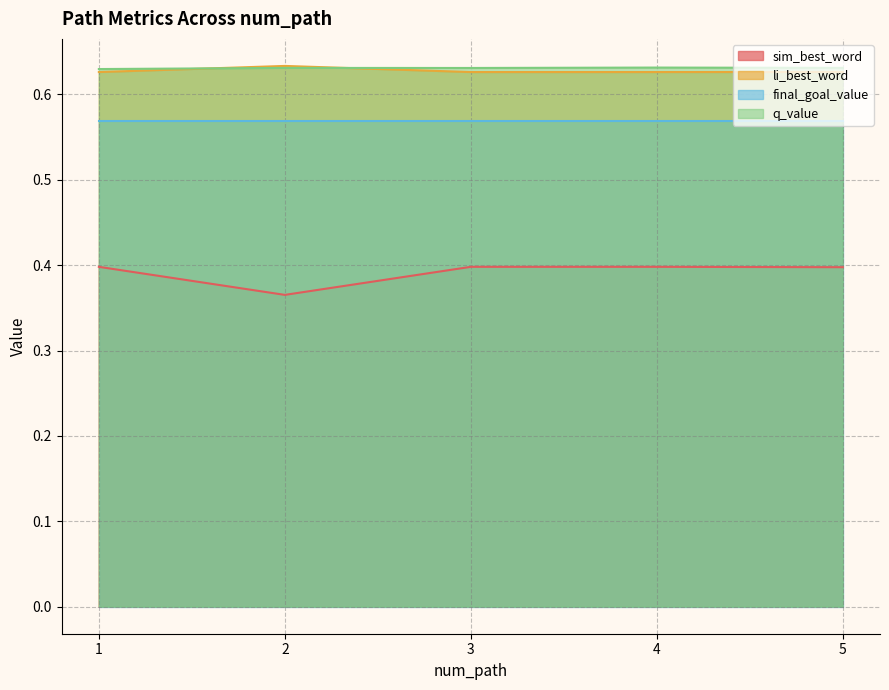

What are all the series names shown in the legend?

sim_best_word, li_best_word, final_goal_value, q_value